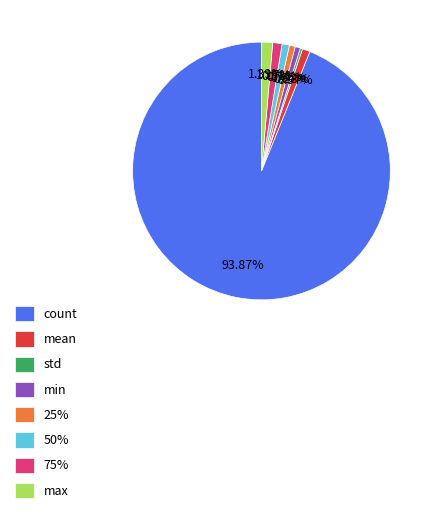

What is the total percentage of 25% and 75%?

1.9%